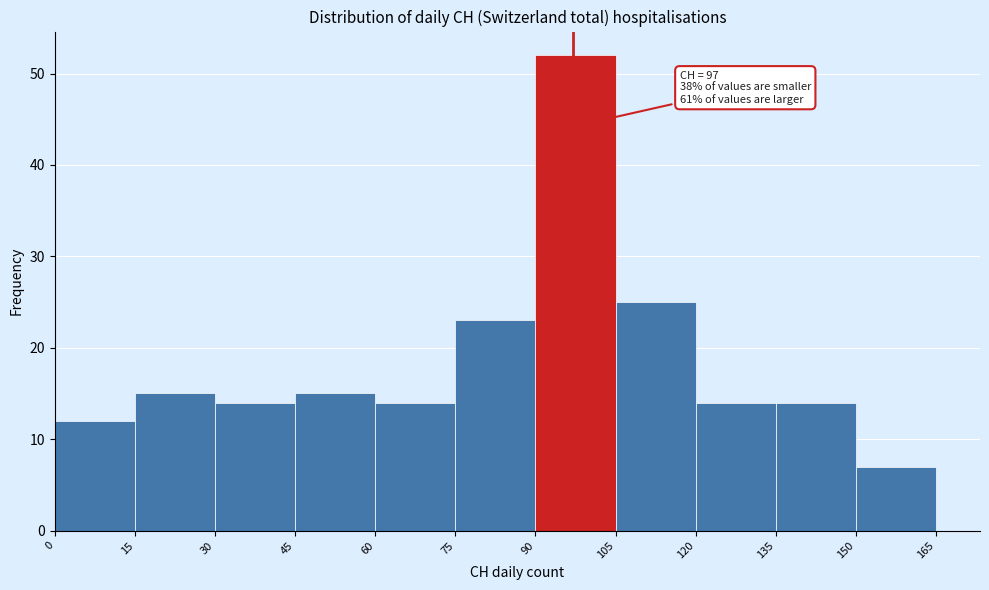

Over which range of the x-axis is the bar tallest?

90 to 105